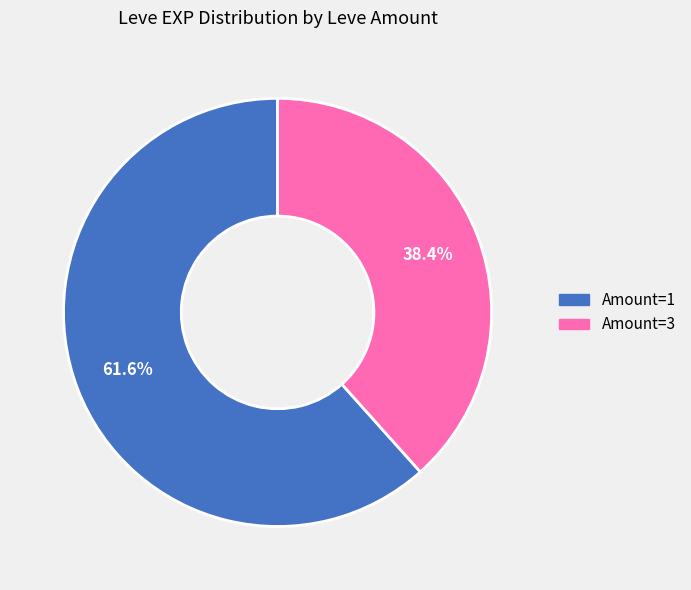

Does any single category account for the majority?

Yes